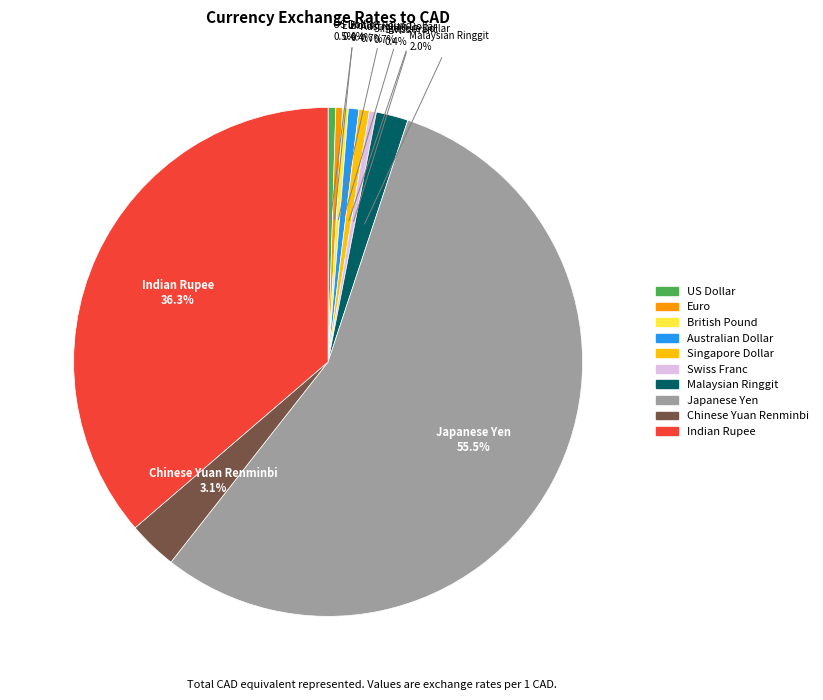

The Chinese Yuan Renminbi slice represents 3% of the pie. True or false?

True